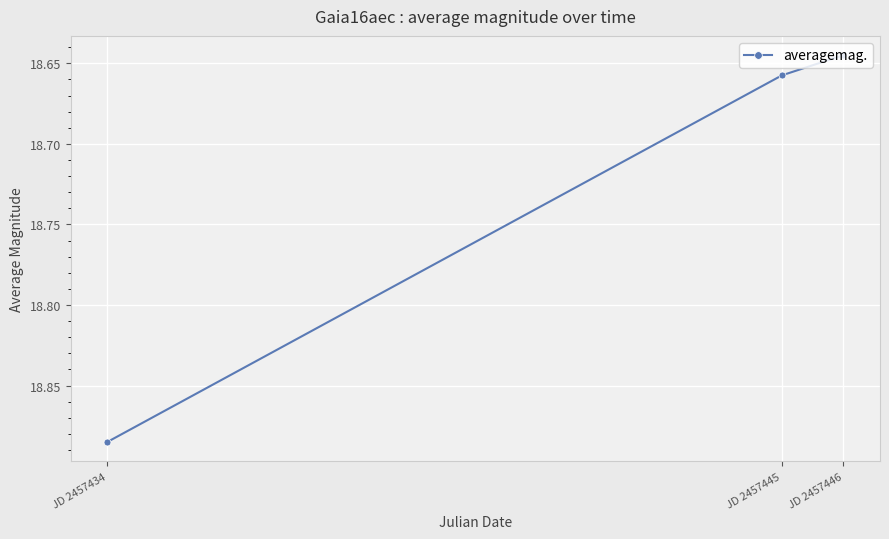

What is the sum of the values at JD 2457446 and JD 2457434?

37.5